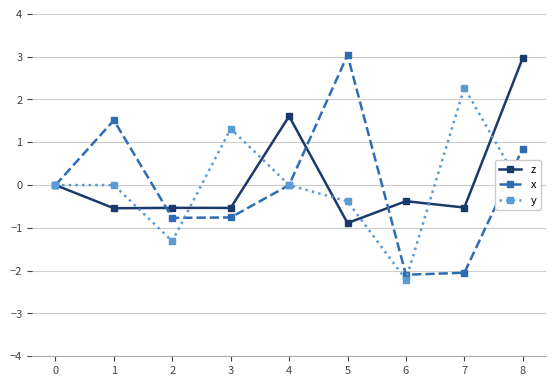

Reading left to right, extract all data points from this chart.

z: 0.0	-0.5	-0.5	-0.5	1.6	-0.9	-0.4	-0.5	3.0
x: 0.0	1.5	-0.8	-0.8	0.0	3.0	-2.1	-2.0	0.9
y: 0.0	0.0	-1.3	1.3	0.0	-0.4	-2.2	2.3	-0.1